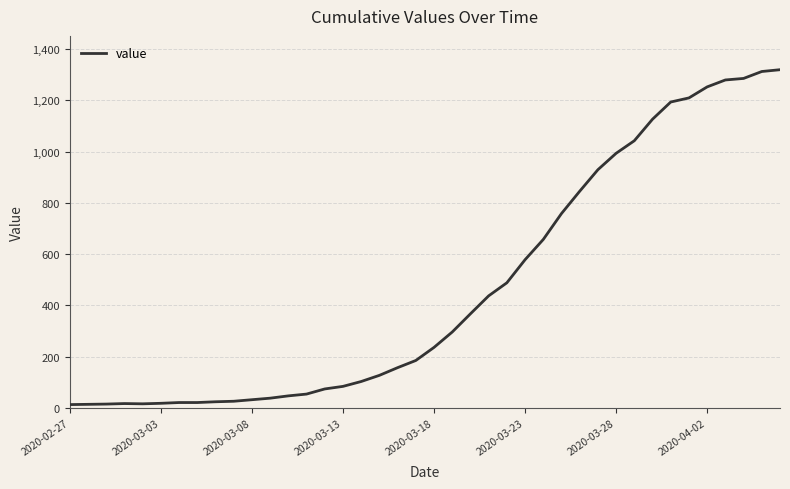

Does the chart have visible grid lines?

Yes